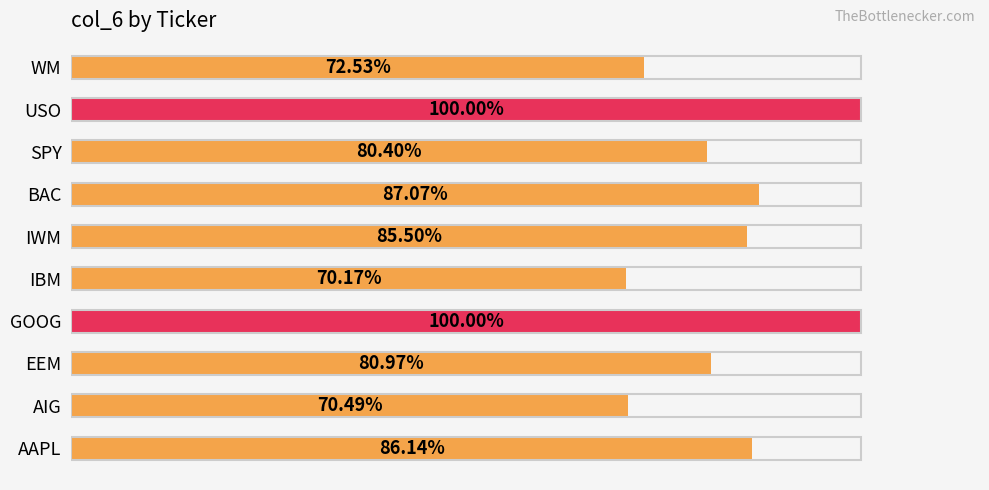

Are the bars horizontal?

Yes